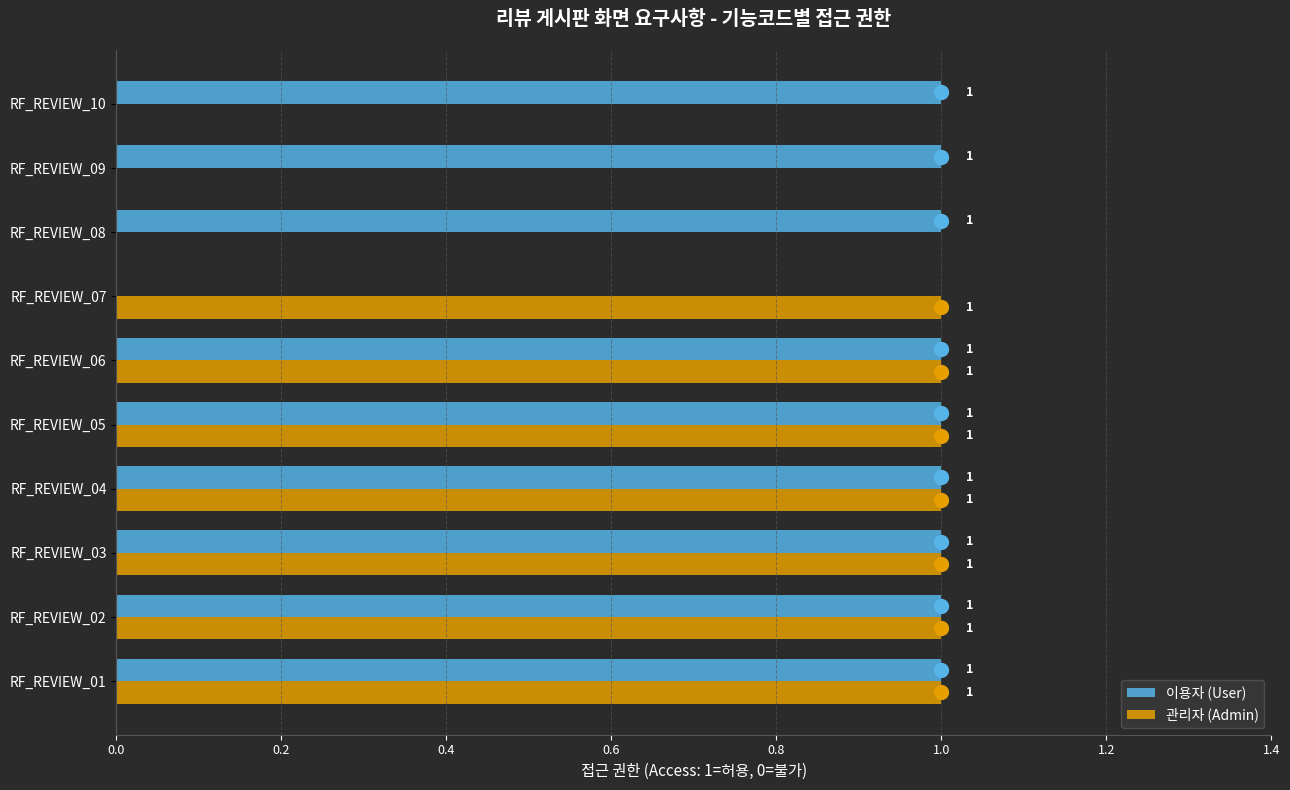

The value of 이용자 (User) at RF_REVIEW_07 is 0. True or false?

True